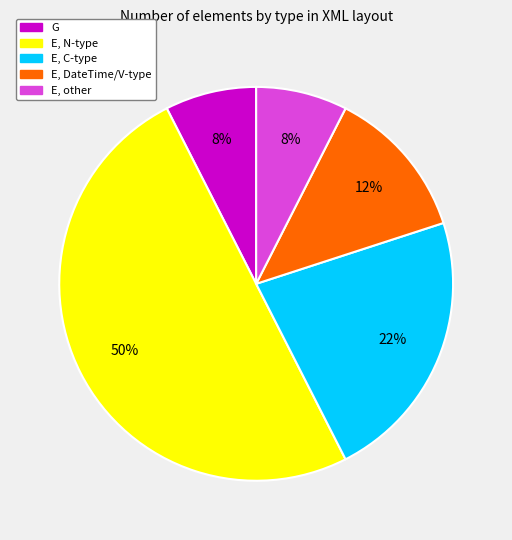

To the nearest percent, what is the average slice percentage?

20%